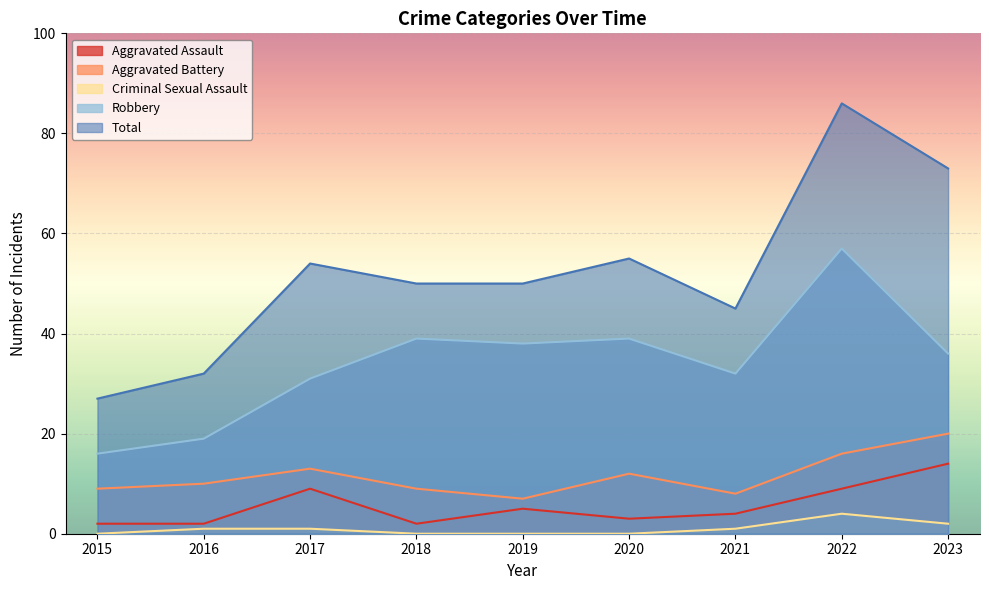

Which label corresponds to the largest value in the chart?

2022